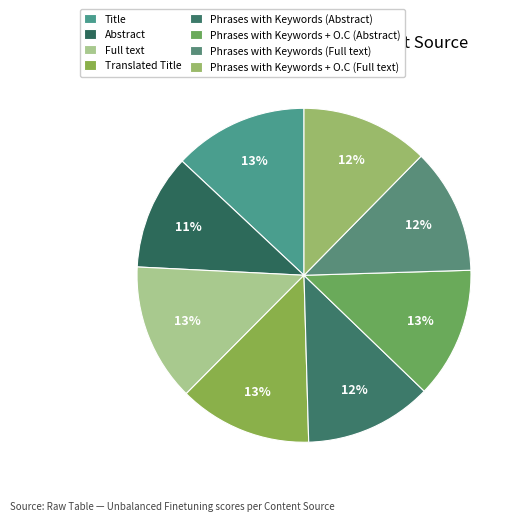

What percentage do Phrases with Keywords (Full text) and Full text together represent?

25.5%